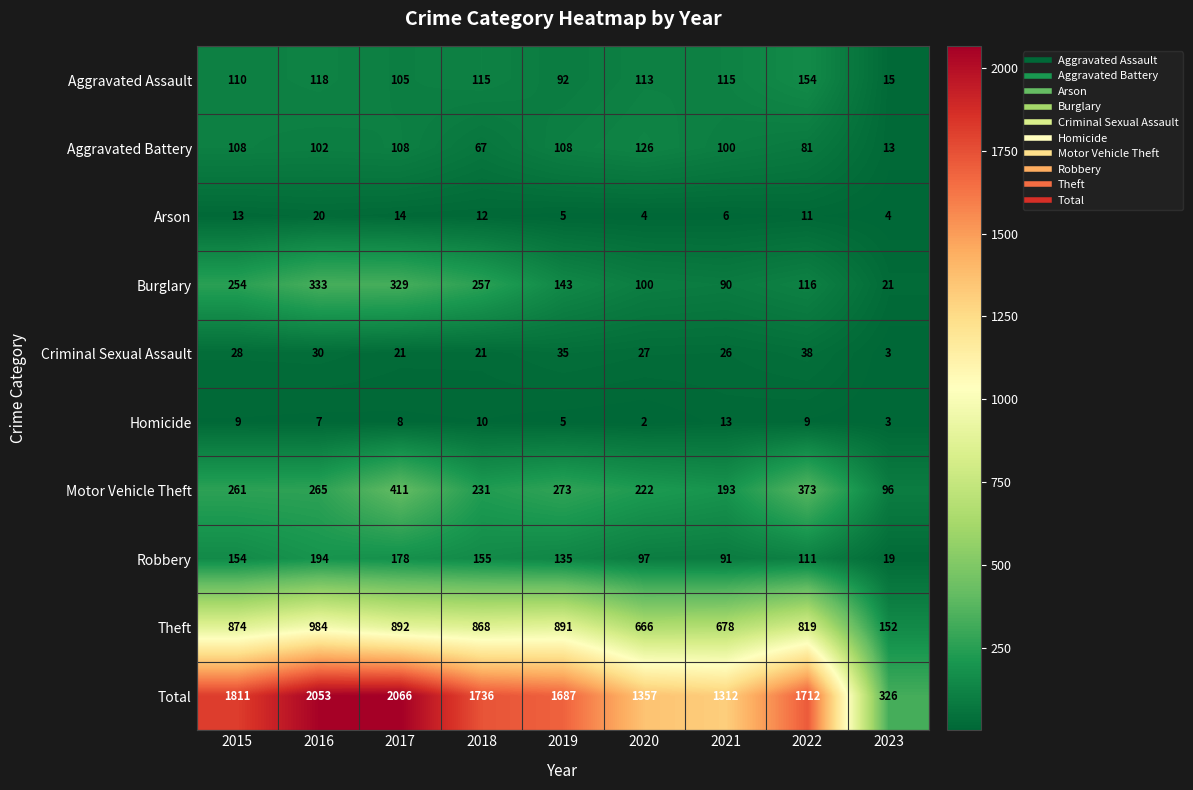

What is the spread (max minus min) of values at 2018?

1726